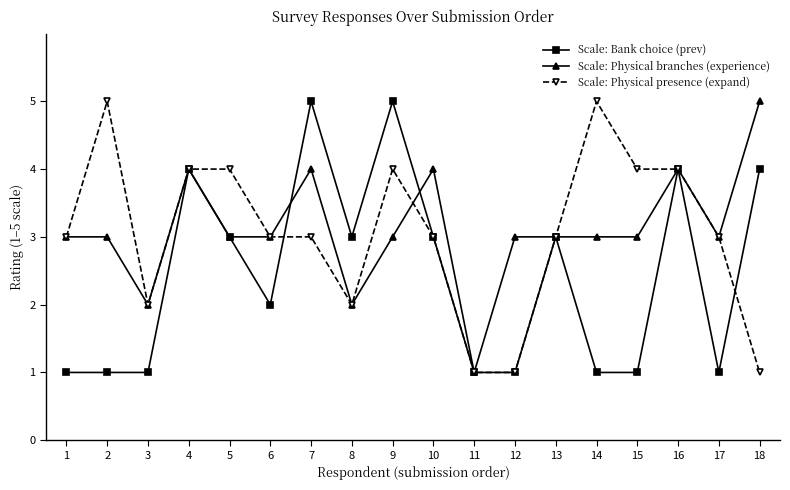

Where is the first local maximum for Scale: Physical presence (expand)?

2